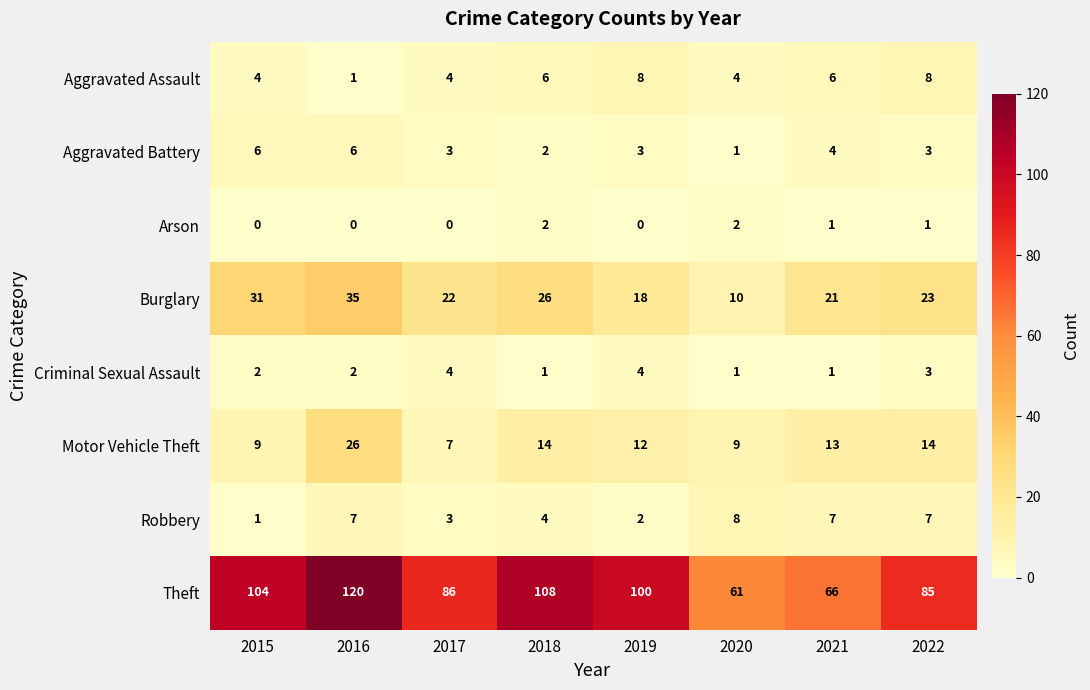

What is the approximate value of Aggravated Assault at 2022?

8